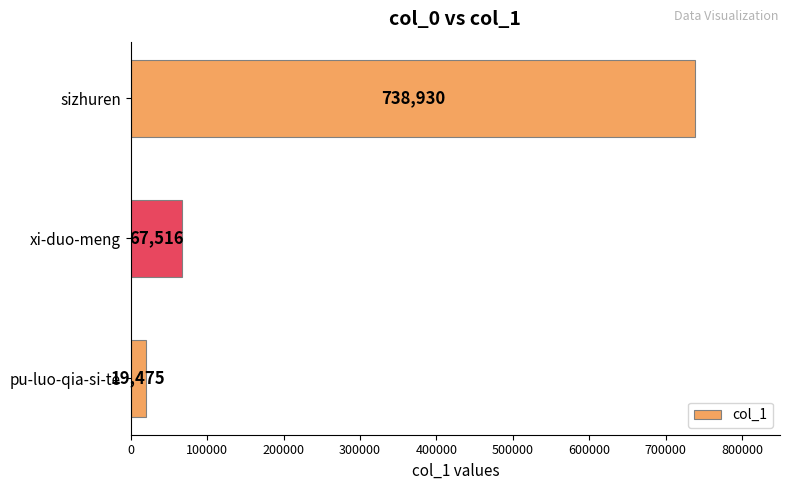

Reading bottom to top, extract all data points from this chart.

pu-luo-qia-si-te=19475	xi-duo-meng=67516	sizhuren=738930